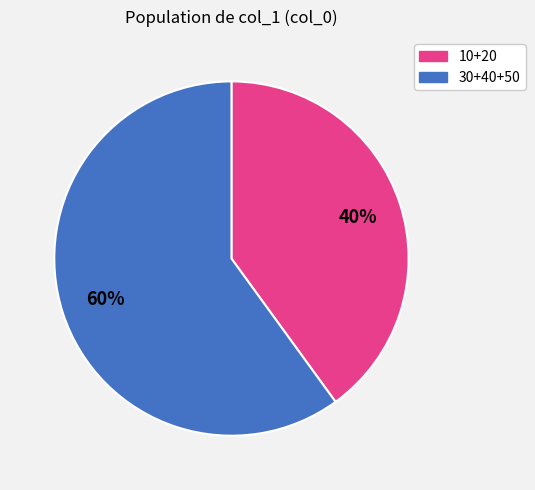

Is there a majority slice in this chart?

Yes